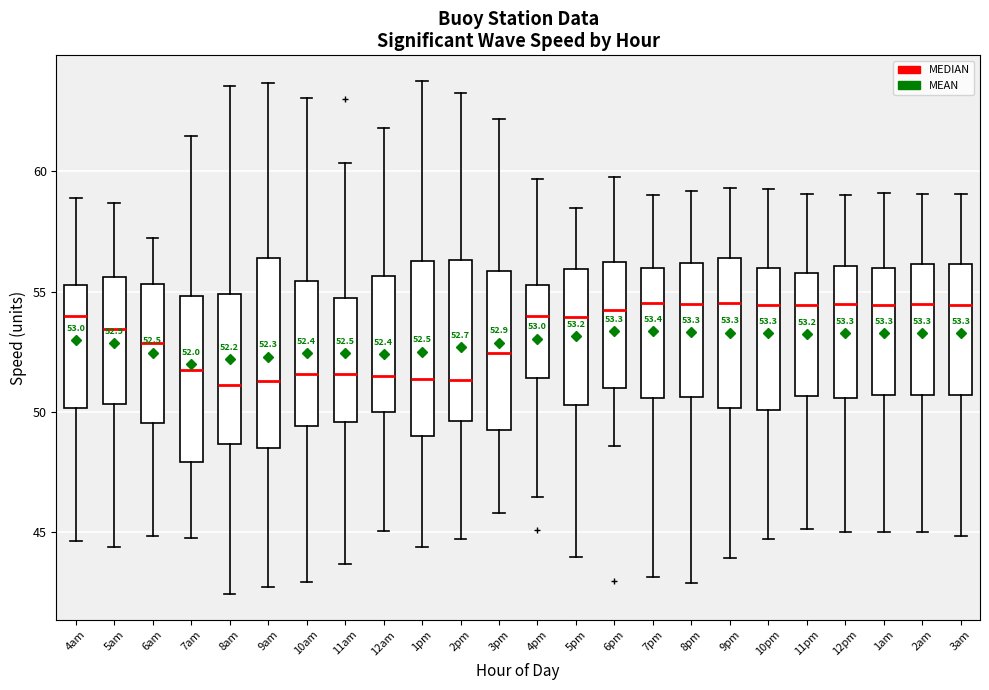

Which box is the tallest, from its lower edge to its upper edge?

9am